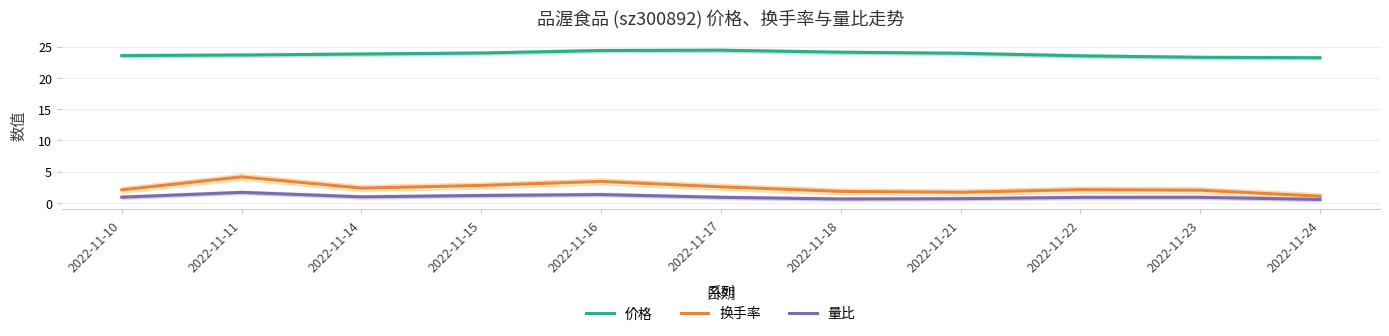

What are all the series names shown in the legend?

价格, 换手率, 量比